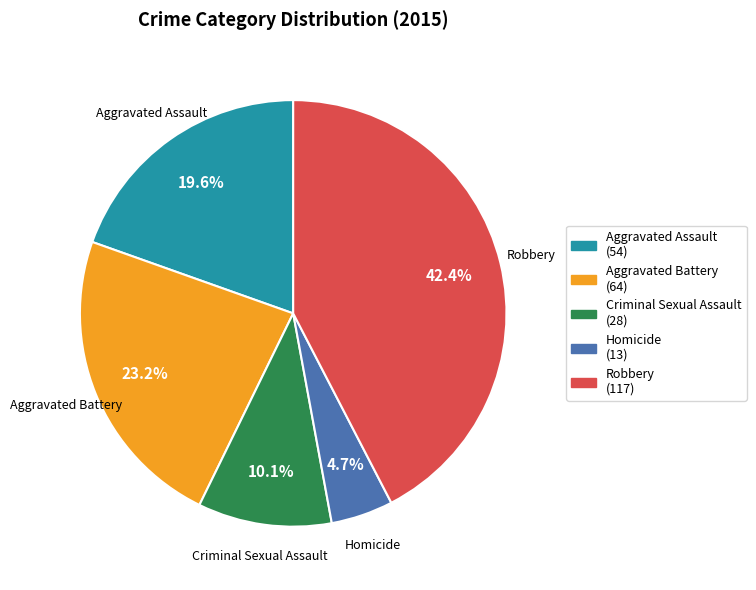

To the nearest percent, what is the average slice percentage?

20%